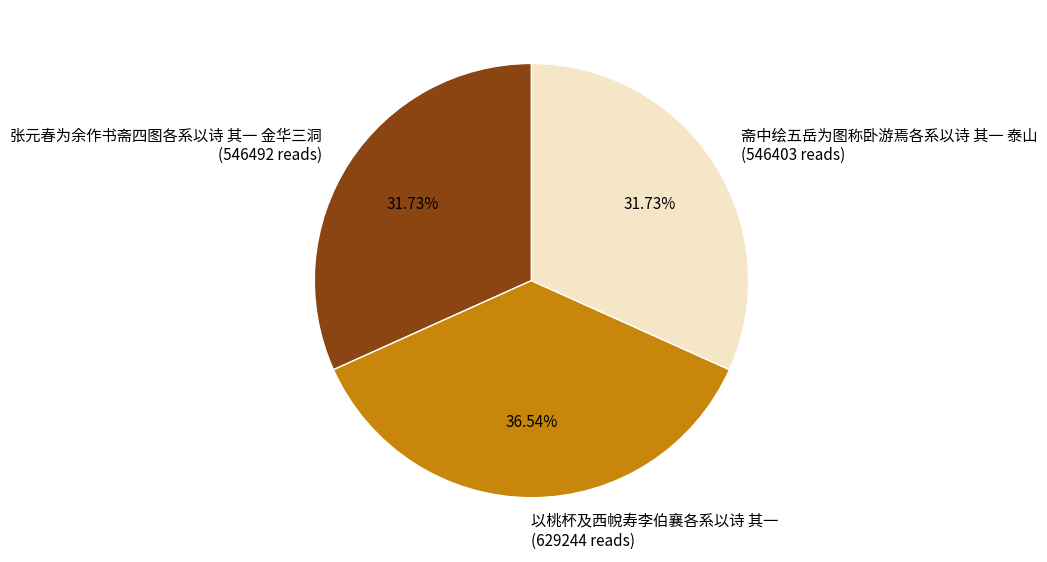

Is 斋中绘五岳为图称卧游焉各系以诗 其一 泰山 the majority of the pie?

No